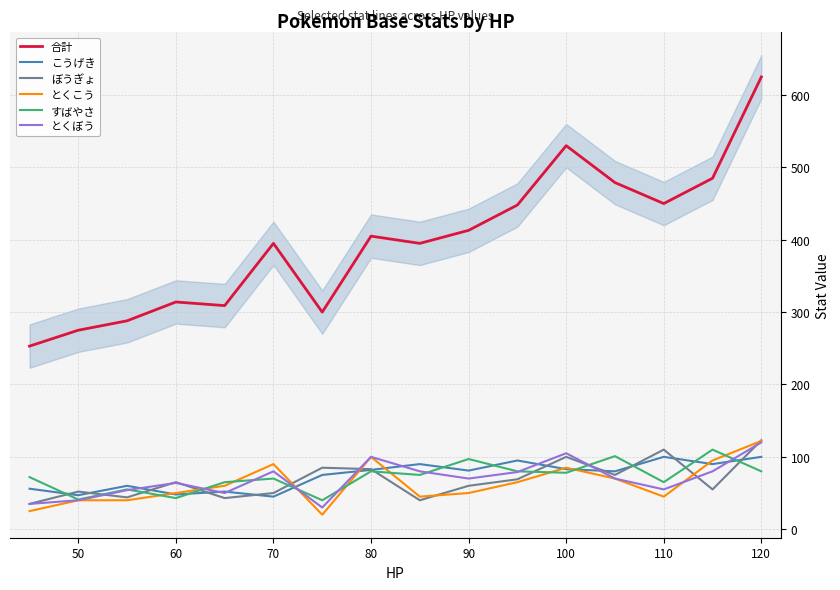

How many values in the ぼうぎょ series are below 65?

8